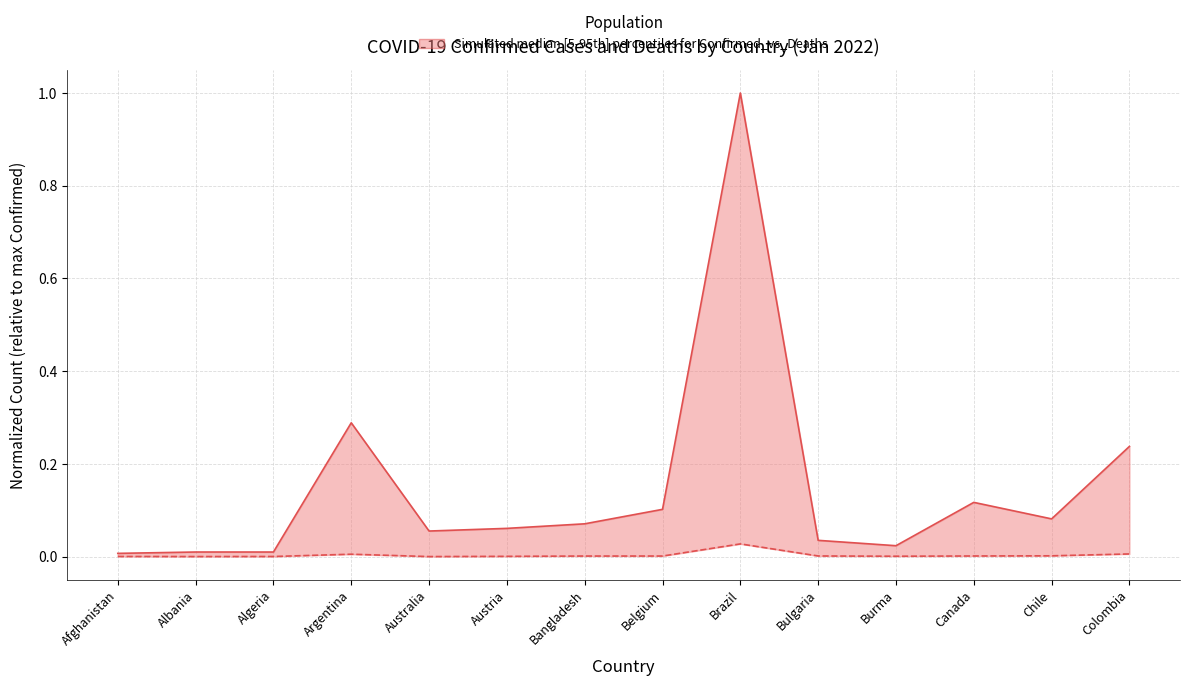

At Argentina, list the series in order from smallest to largest.

Deaths (normalized), Confirmed (normalized)